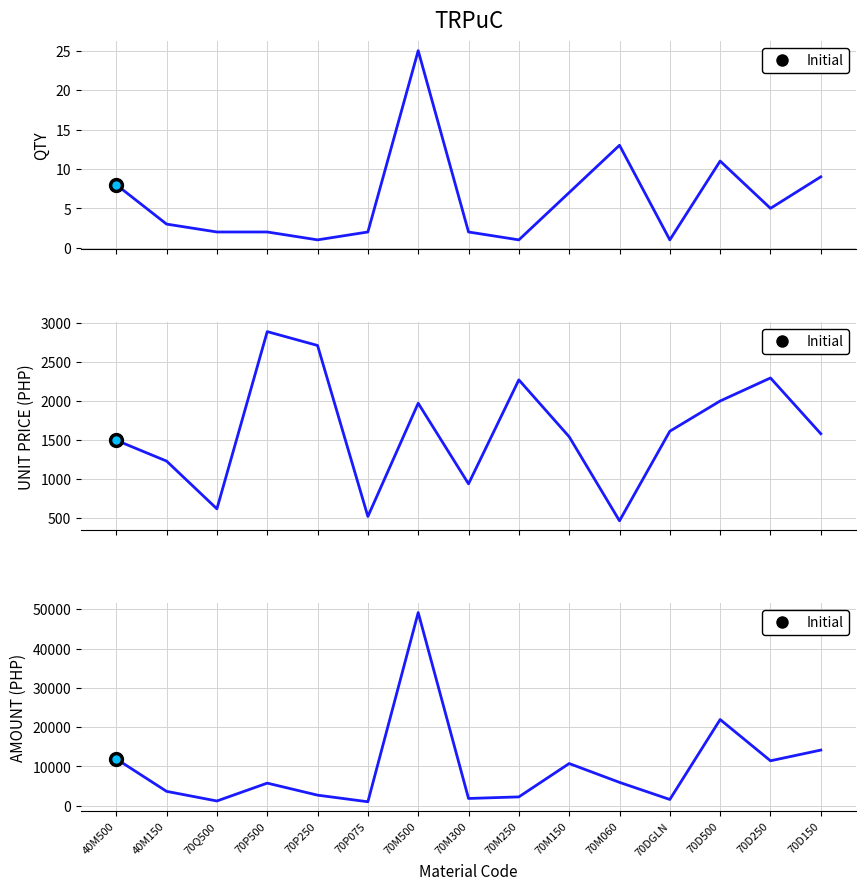

Which series has the widest spread of values?

AMOUNT